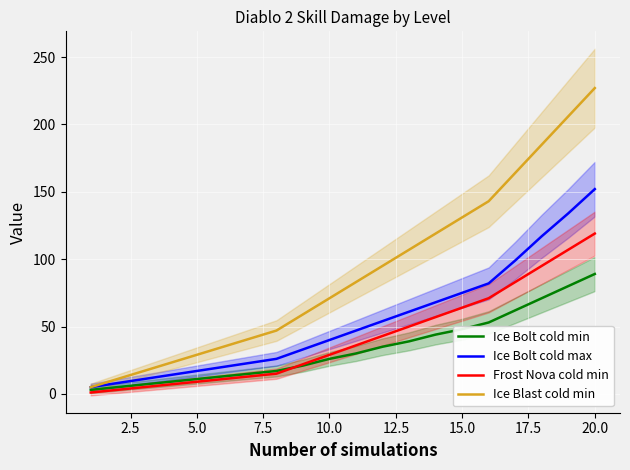

At which label does Ice Bolt cold max reach its peak?

20.0